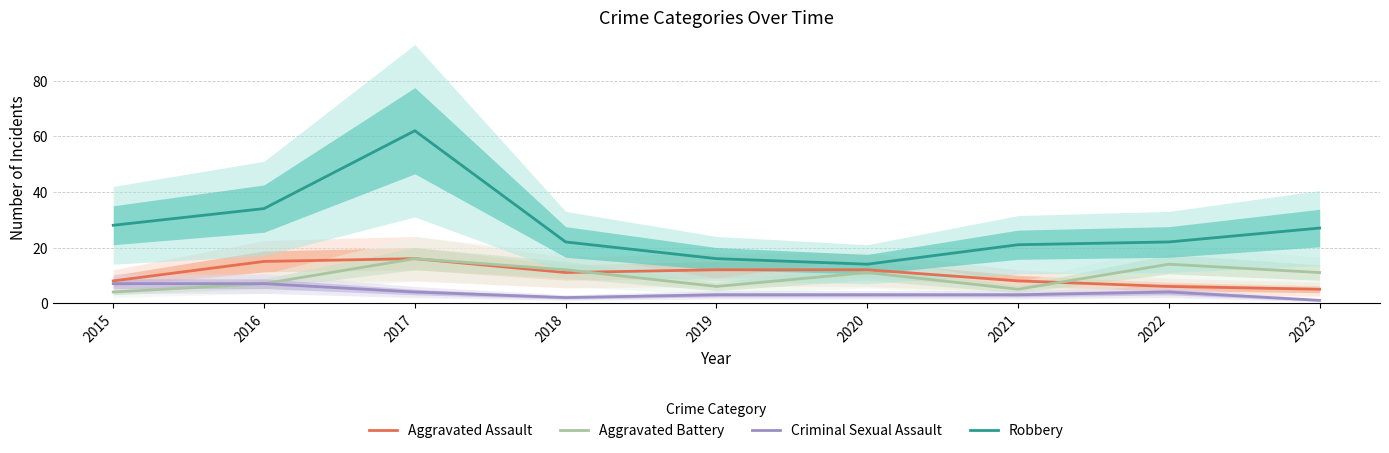

At which label does Aggravated Assault reach its minimum?

2023